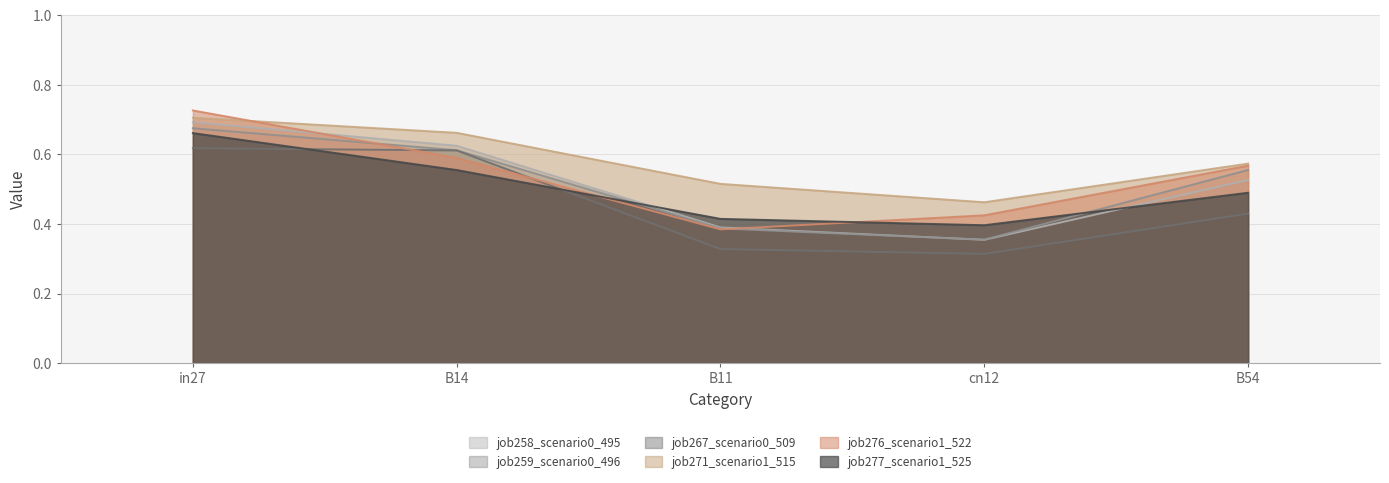

Where is the first local minimum for job271_scenario1_515?

cn12